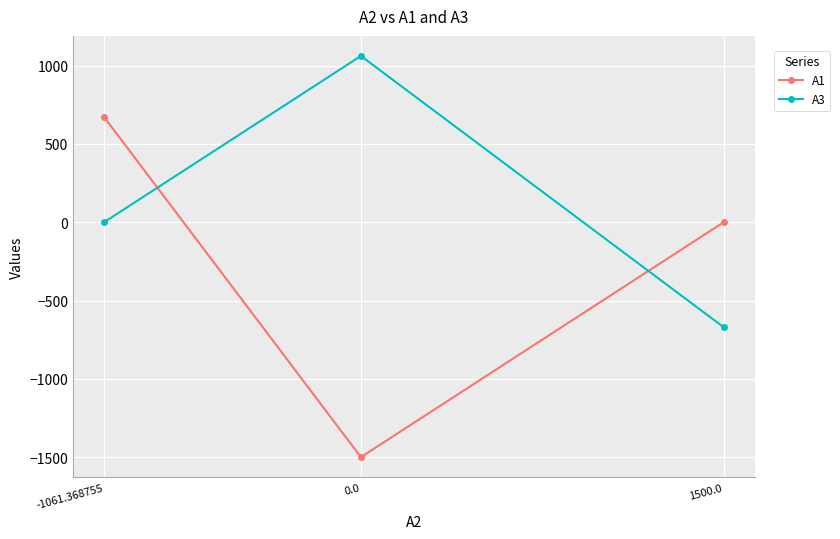

What value does the A1 series have at 0.0?

-1500.0